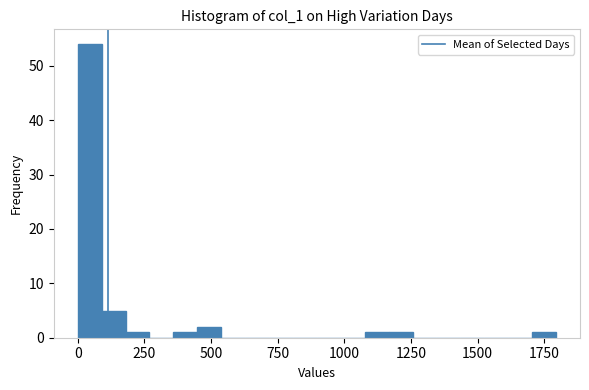

Around what value on the x-axis is the tallest bar? Give the approximate position of its centre, as read against the axis.

50